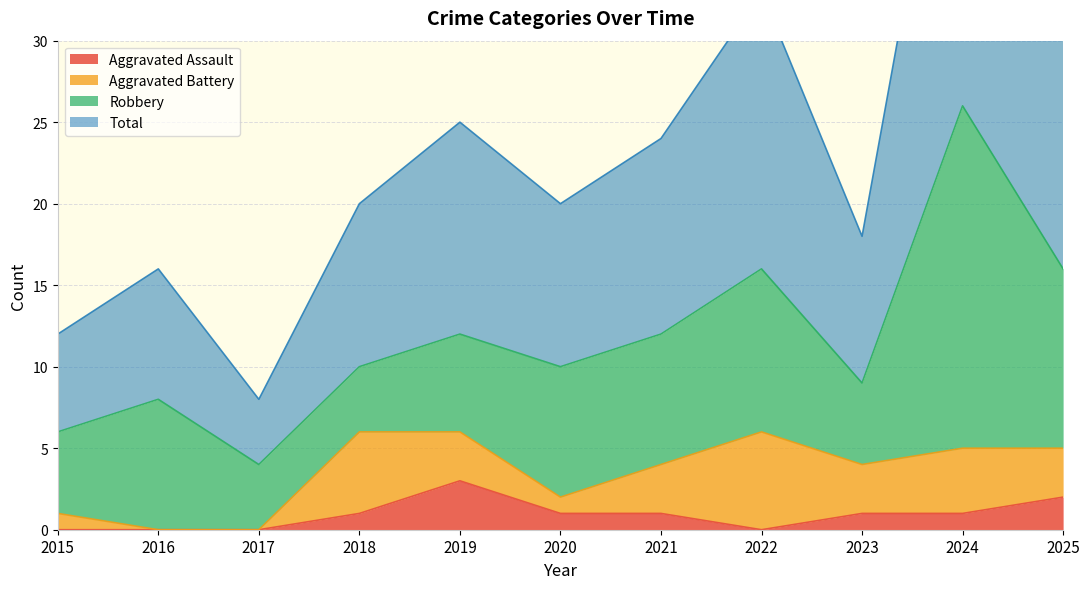

True or false: Aggravated Assault has a value of 1 at 2020.

True